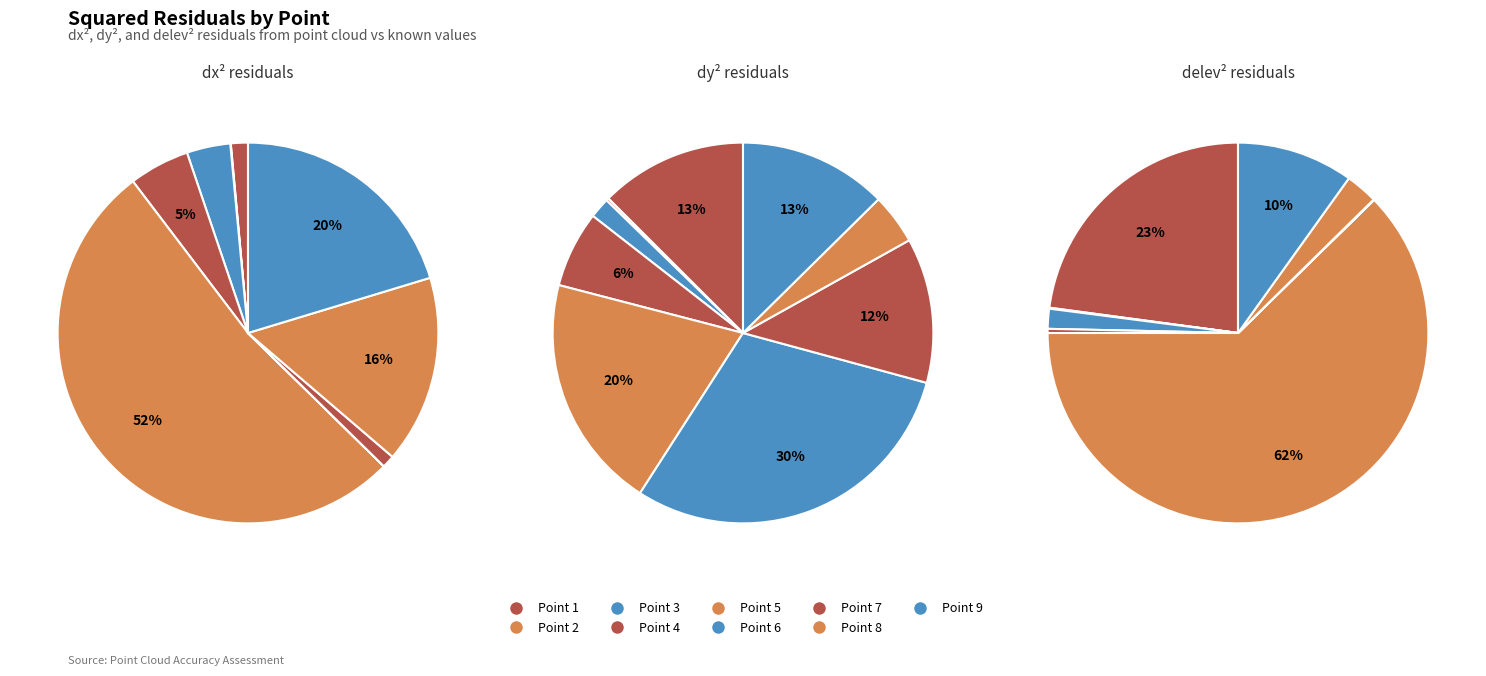

What percentage is the 9 slice, to the nearest percent?

13%